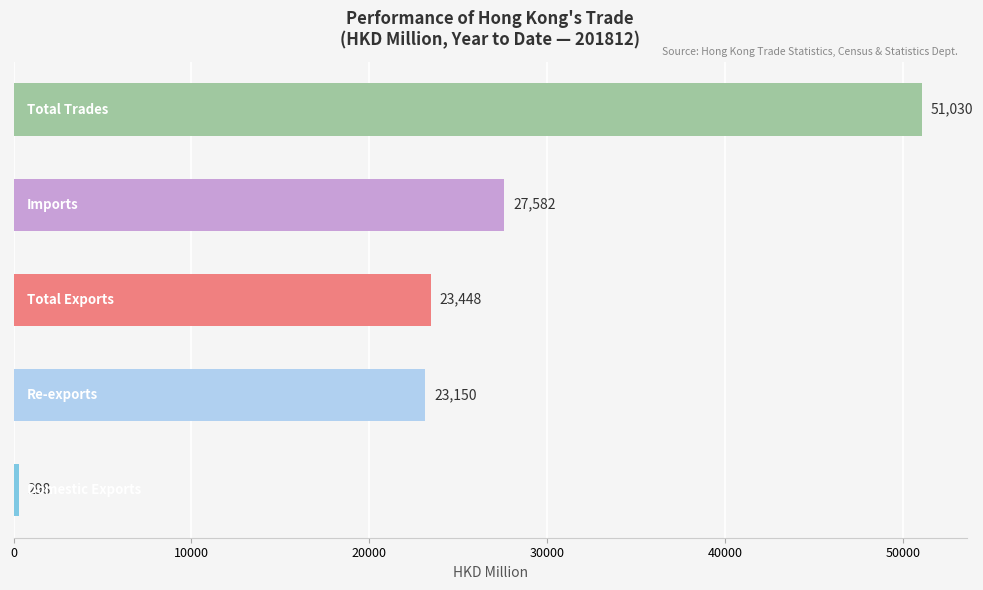

Read the Domestic Exports value at 201812.

298.1